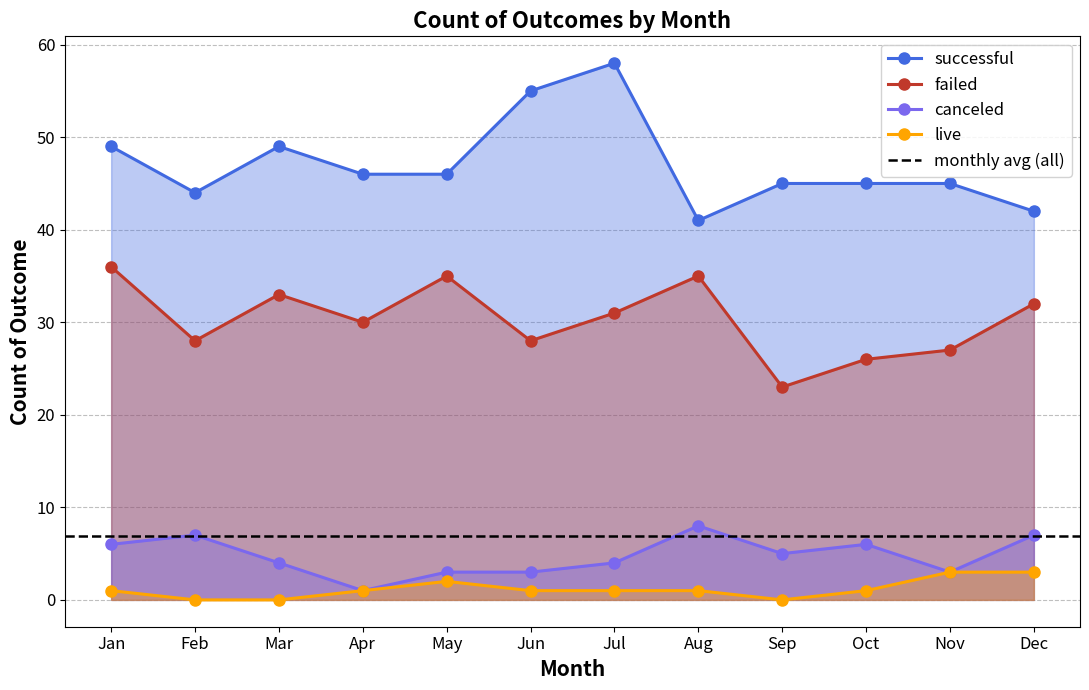

What is the maximum value for failed?

36